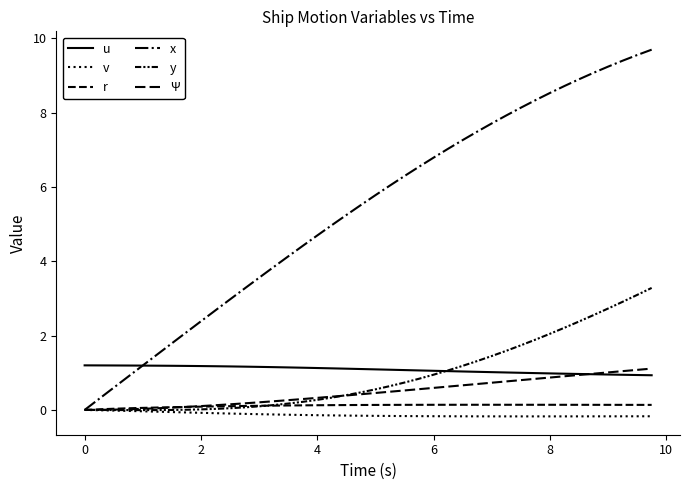

Is this an area chart (filled region under the line)?

No